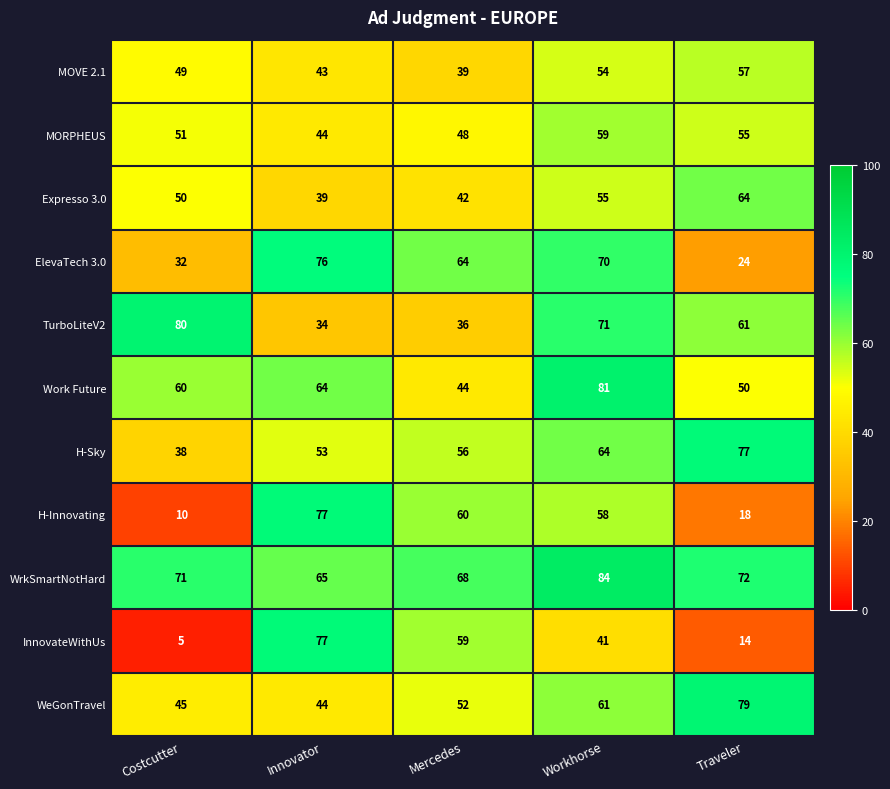

True or false: H-Innovating has a value of 58 at Workhorse.

True